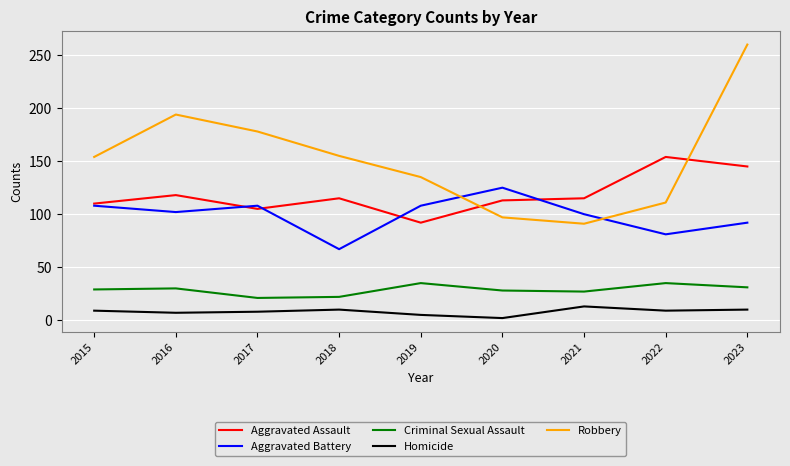

What is the difference between the second highest and second lowest values in the Robbery series?

97